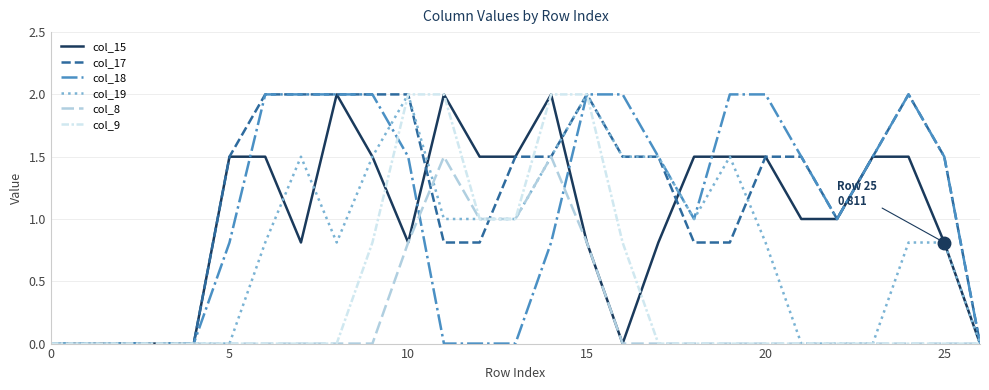

What is the maximum value for col_15?

2.0